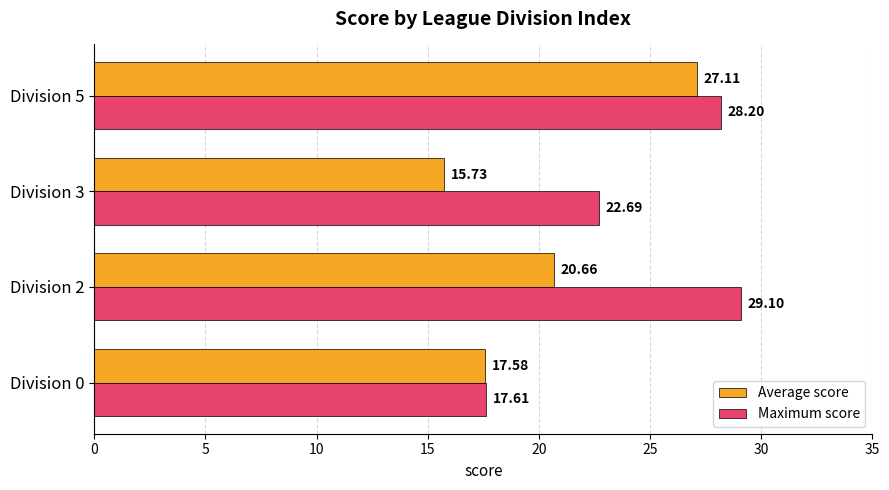

What is the total value across all series at Division 2?

49.8